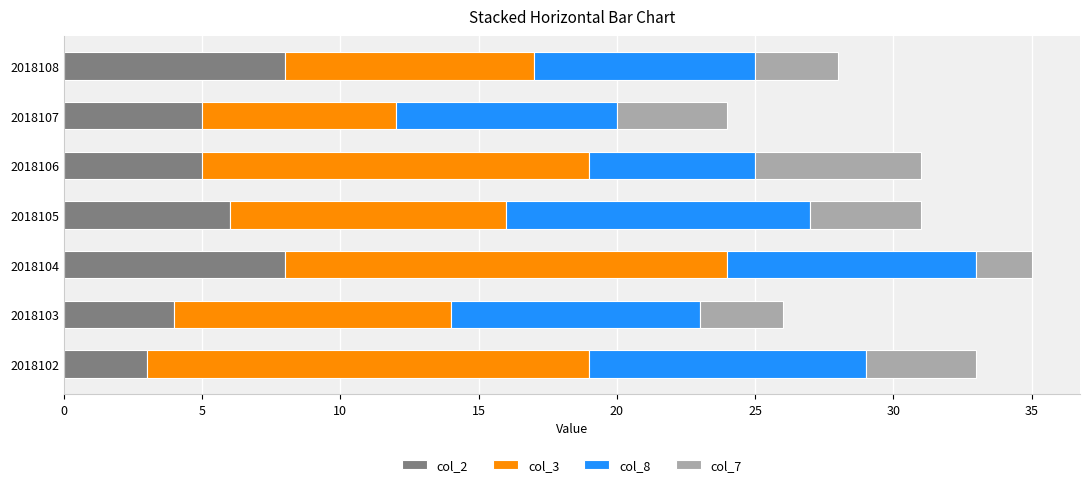

What are all the series names shown in the legend?

col_2, col_3, col_8, col_7